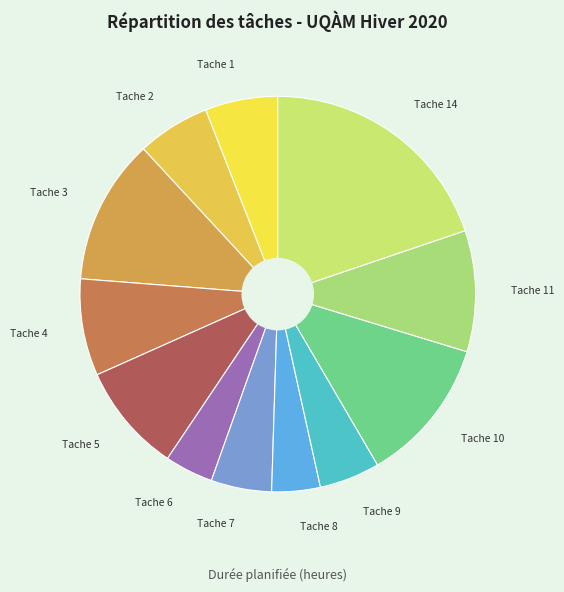

Does any single category account for the majority?

No